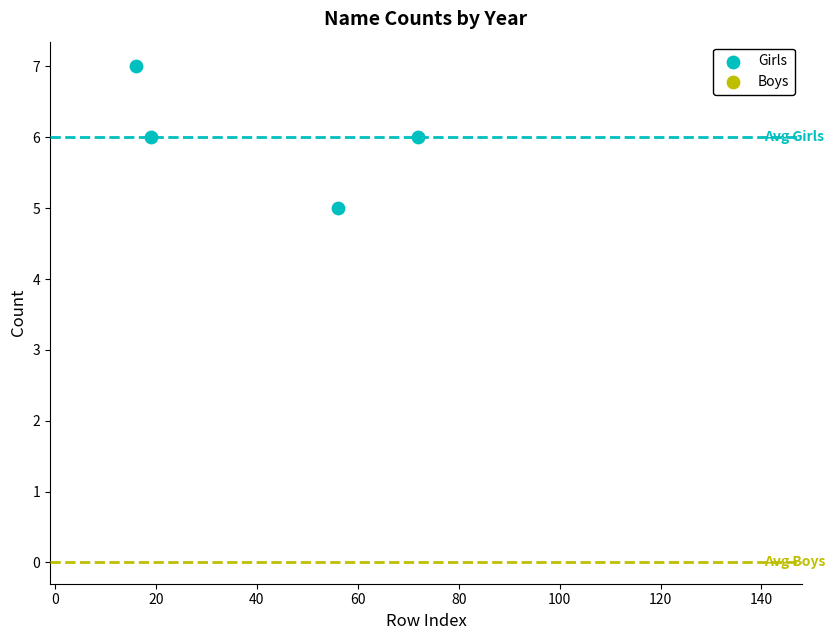

What is the range of X values (max minus min)?

56